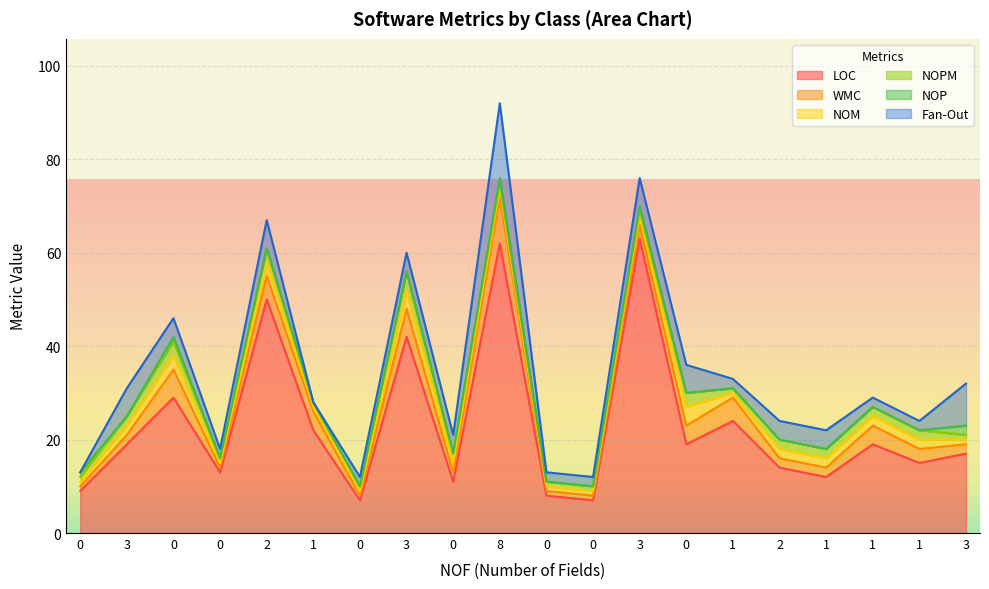

The value of WMC at 0 is 1. True or false?

False